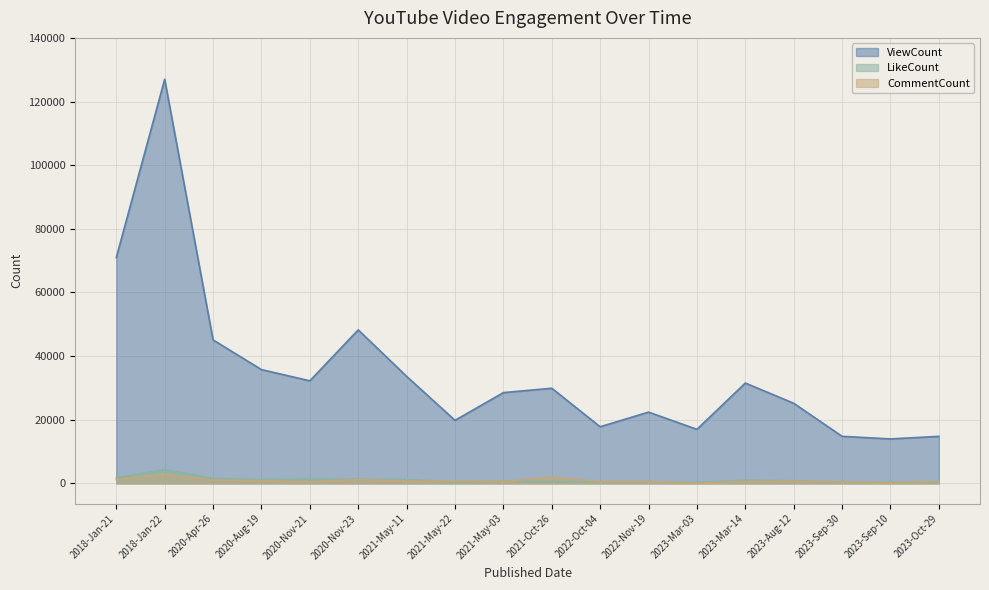

What is the difference between the maximum and minimum values in the CommentCount series?

2720